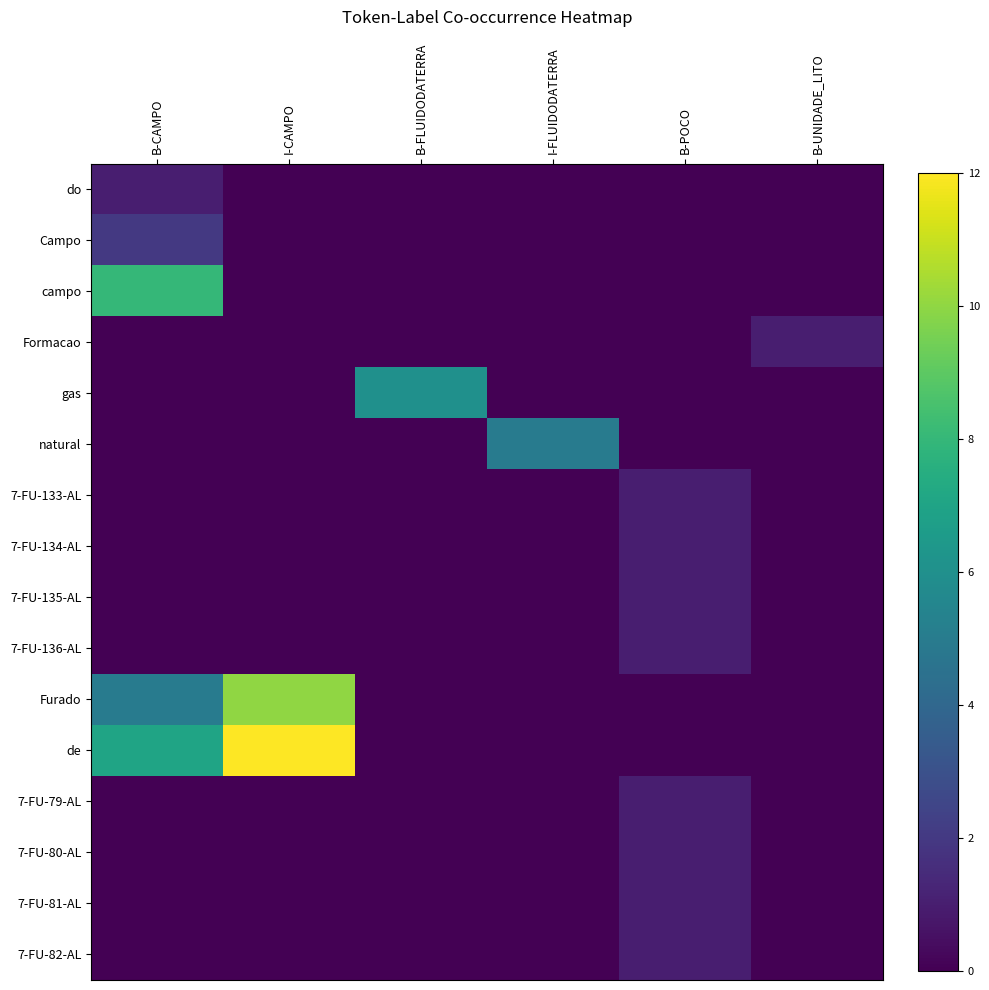

Reading left to right, what are all the values shown in this chart?

do: B-CAMPO=1	I-CAMPO=0	B-FLUIDODATERRA=0	I-FLUIDODATERRA=0	B-POCO=0	B-UNIDADE_LITO=0
Campo: B-CAMPO=2	I-CAMPO=0	B-FLUIDODATERRA=0	I-FLUIDODATERRA=0	B-POCO=0	B-UNIDADE_LITO=0
campo: B-CAMPO=8	I-CAMPO=0	B-FLUIDODATERRA=0	I-FLUIDODATERRA=0	B-POCO=0	B-UNIDADE_LITO=0
Formacao: B-CAMPO=0	I-CAMPO=0	B-FLUIDODATERRA=0	I-FLUIDODATERRA=0	B-POCO=0	B-UNIDADE_LITO=1
gas: B-CAMPO=0	I-CAMPO=0	B-FLUIDODATERRA=6	I-FLUIDODATERRA=0	B-POCO=0	B-UNIDADE_LITO=0
natural: B-CAMPO=0	I-CAMPO=0	B-FLUIDODATERRA=0	I-FLUIDODATERRA=5	B-POCO=0	B-UNIDADE_LITO=0
7-FU-133-AL: B-CAMPO=0	I-CAMPO=0	B-FLUIDODATERRA=0	I-FLUIDODATERRA=0	B-POCO=1	B-UNIDADE_LITO=0
7-FU-134-AL: B-CAMPO=0	I-CAMPO=0	B-FLUIDODATERRA=0	I-FLUIDODATERRA=0	B-POCO=1	B-UNIDADE_LITO=0
7-FU-135-AL: B-CAMPO=0	I-CAMPO=0	B-FLUIDODATERRA=0	I-FLUIDODATERRA=0	B-POCO=1	B-UNIDADE_LITO=0
7-FU-136-AL: B-CAMPO=0	I-CAMPO=0	B-FLUIDODATERRA=0	I-FLUIDODATERRA=0	B-POCO=1	B-UNIDADE_LITO=0
Furado: B-CAMPO=5	I-CAMPO=10	B-FLUIDODATERRA=0	I-FLUIDODATERRA=0	B-POCO=0	B-UNIDADE_LITO=0
de: B-CAMPO=7	I-CAMPO=12	B-FLUIDODATERRA=0	I-FLUIDODATERRA=0	B-POCO=0	B-UNIDADE_LITO=0
7-FU-79-AL: B-CAMPO=0	I-CAMPO=0	B-FLUIDODATERRA=0	I-FLUIDODATERRA=0	B-POCO=1	B-UNIDADE_LITO=0
7-FU-80-AL: B-CAMPO=0	I-CAMPO=0	B-FLUIDODATERRA=0	I-FLUIDODATERRA=0	B-POCO=1	B-UNIDADE_LITO=0
7-FU-81-AL: B-CAMPO=0	I-CAMPO=0	B-FLUIDODATERRA=0	I-FLUIDODATERRA=0	B-POCO=1	B-UNIDADE_LITO=0
7-FU-82-AL: B-CAMPO=0	I-CAMPO=0	B-FLUIDODATERRA=0	I-FLUIDODATERRA=0	B-POCO=1	B-UNIDADE_LITO=0